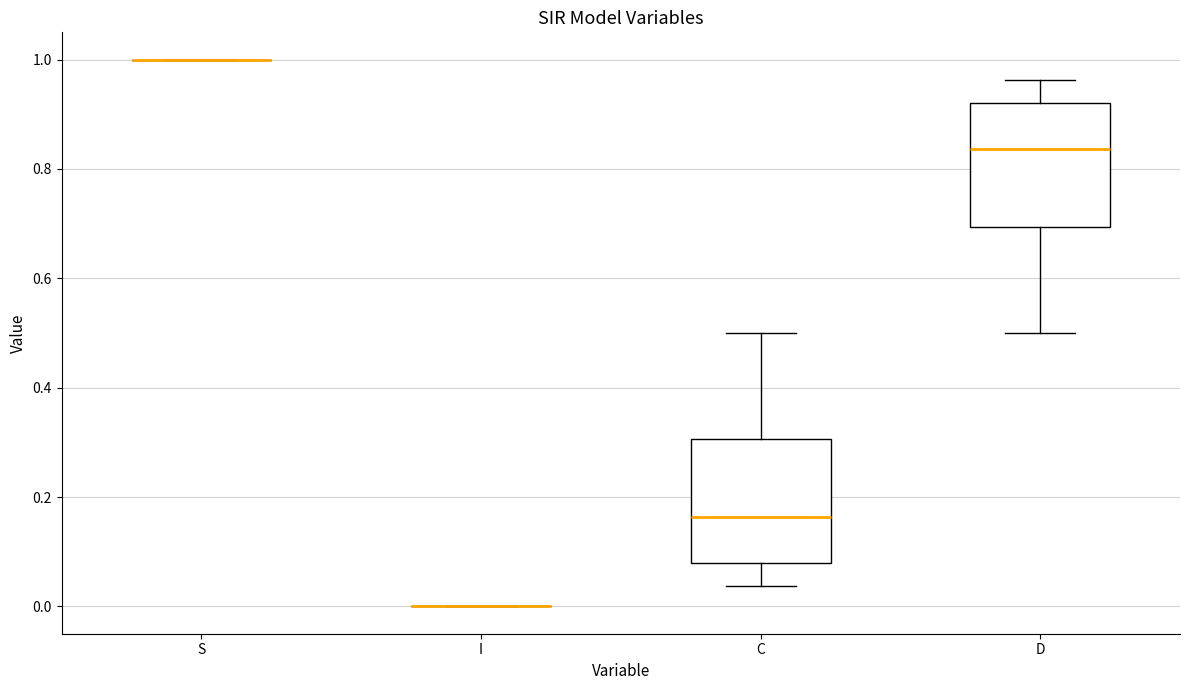

Reading left to right, read every box against the y-axis: the position of its median line, the range the box covers, and the ends of its whiskers. The values are not printed on the chart, so give them approximately, as read against the axis.

S: box collapsed to a line at 1.00, whiskers 1.00 to 1.00
I: box collapsed to a line at 0.00, whiskers 0.00 to 0.00
C: median 0.16, box 0.08 to 0.30, whiskers 0.04 to 0.50
D: median 0.84, box 0.70 to 0.92, whiskers 0.50 to 0.96